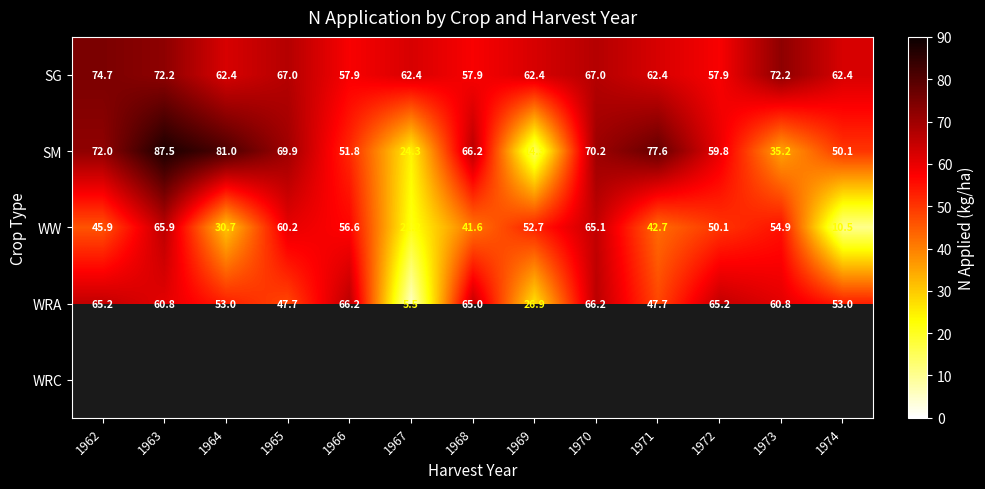

True or false: SM has a value of 4.9 at 1969.

False